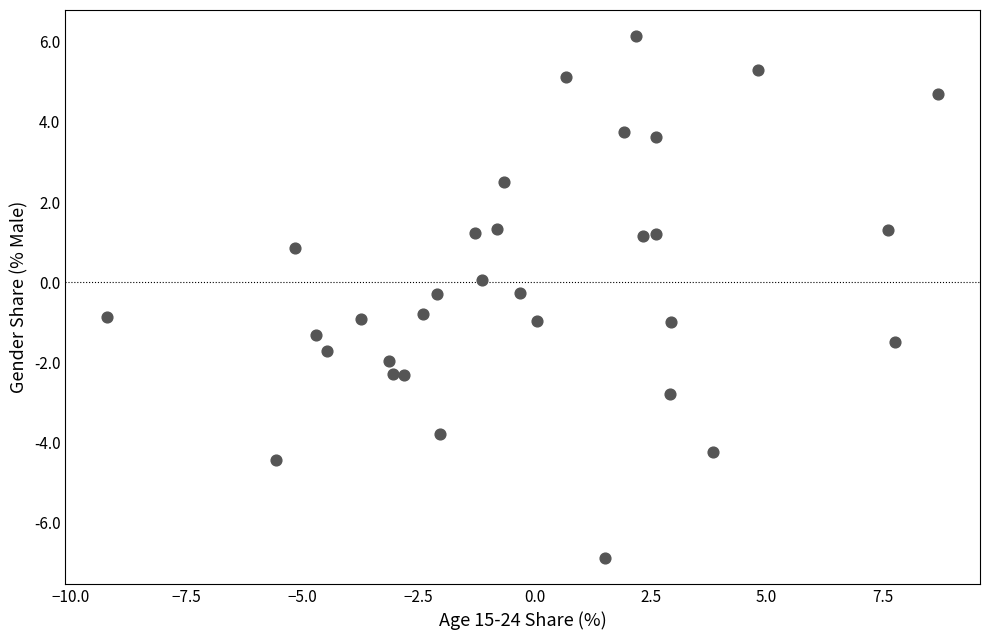

What is the range of Y values (max minus min)?

13.0